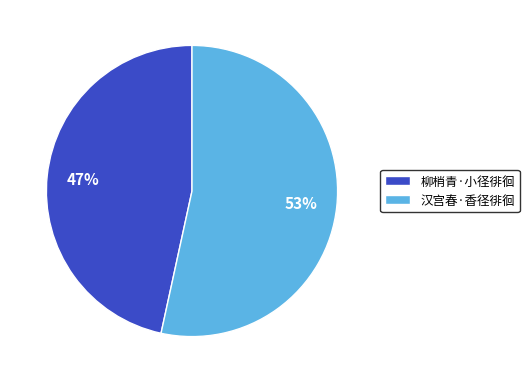

Count the number of slices in the pie.

2